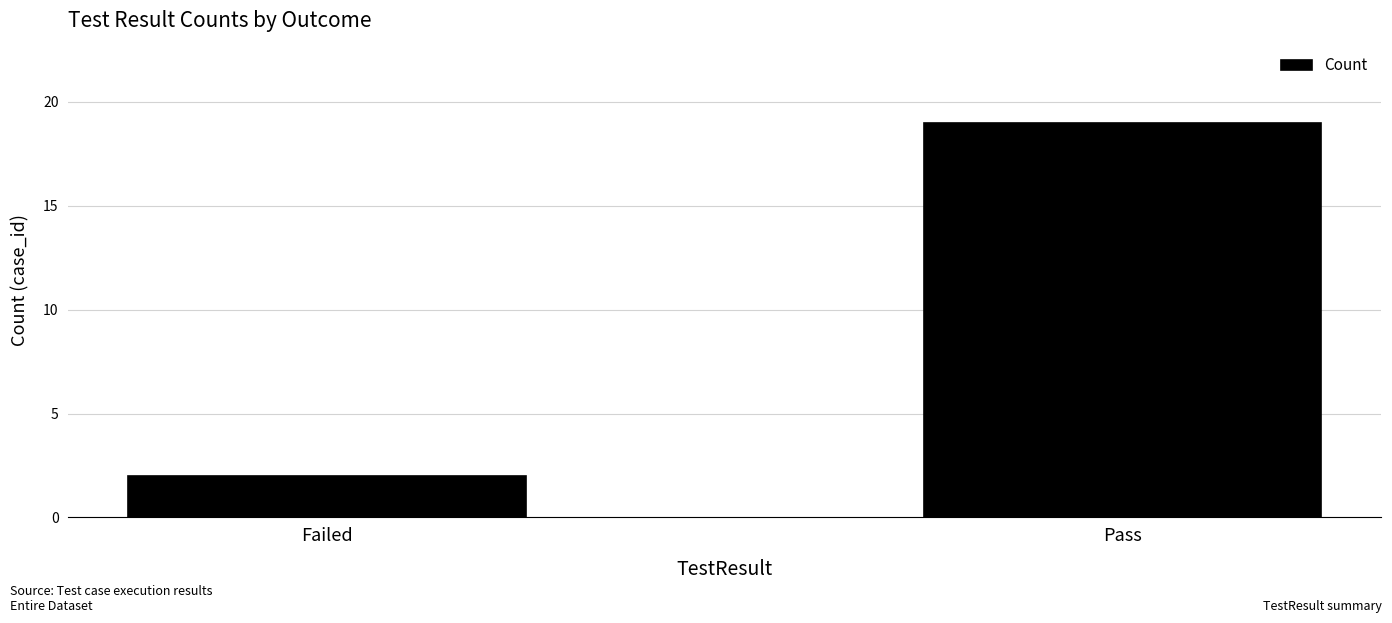

What is the greatest value displayed?

19